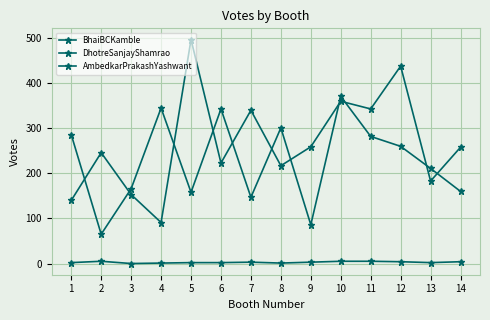

How many lines are shown in the chart?

3